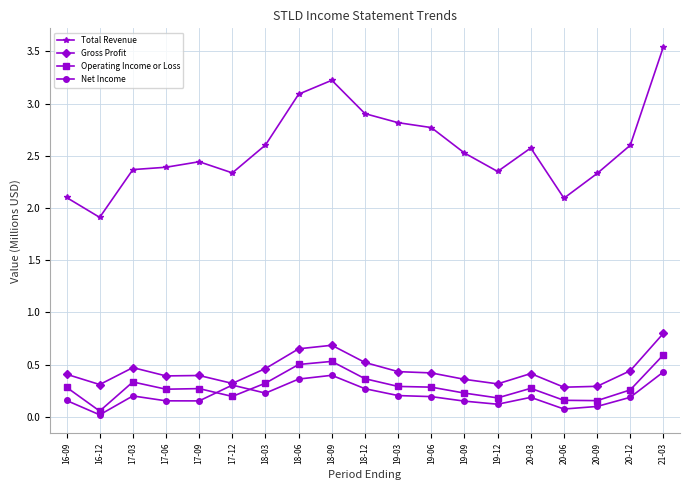

What is the total value across all series at 18-03?

3.6